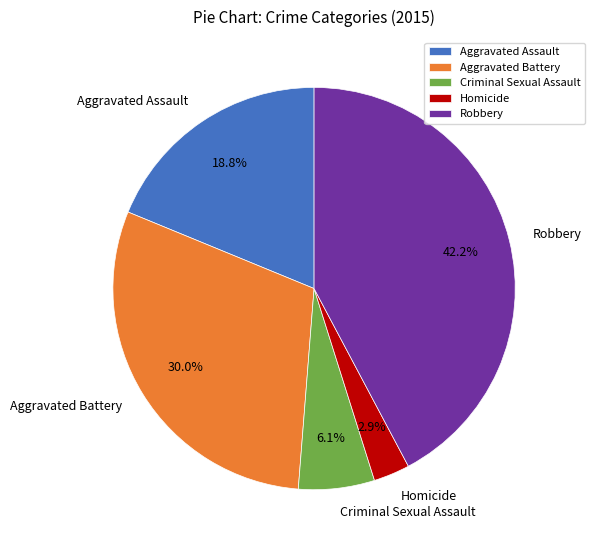

To the nearest percent, what is the difference between the Robbery and Aggravated Battery slice percentages?

12%